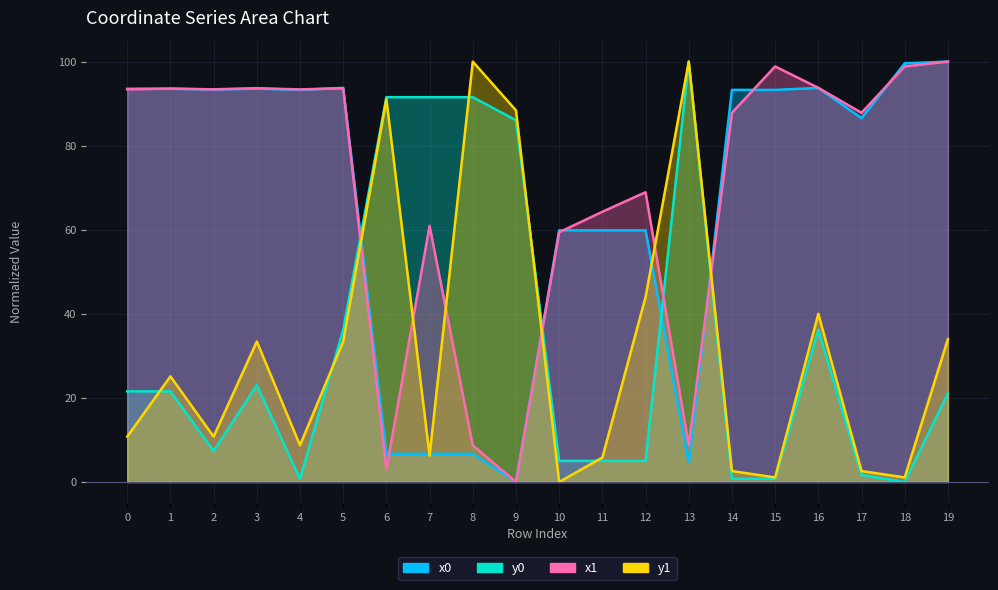

At which category is the sum across all series the highest?

16